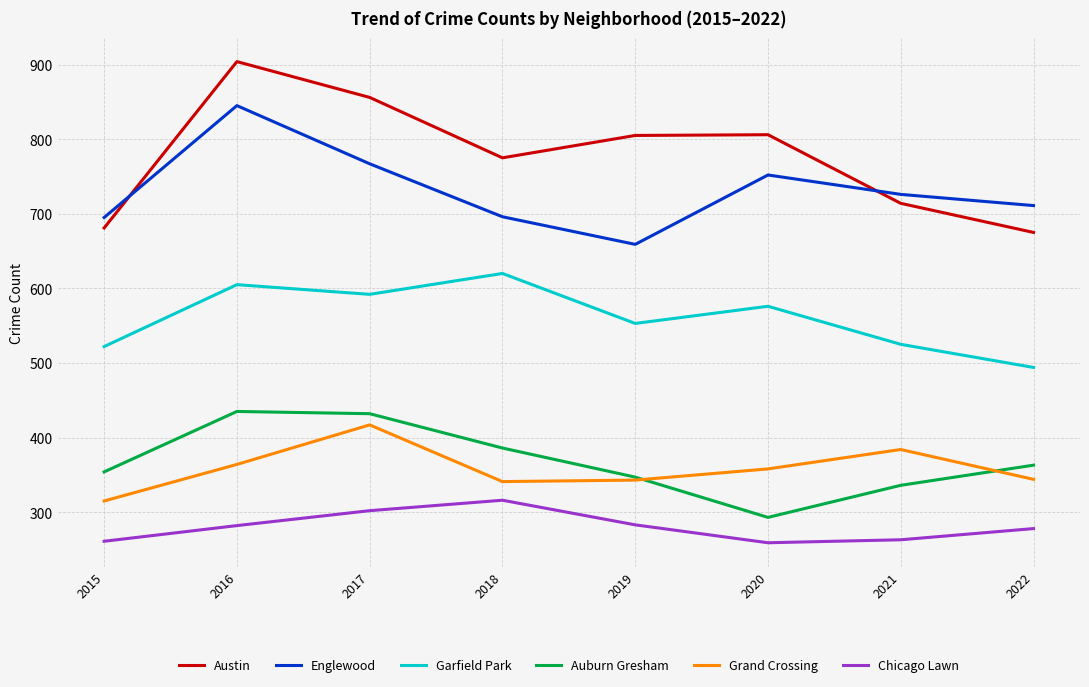

What is the lowest value of the Chicago Lawn series?

259